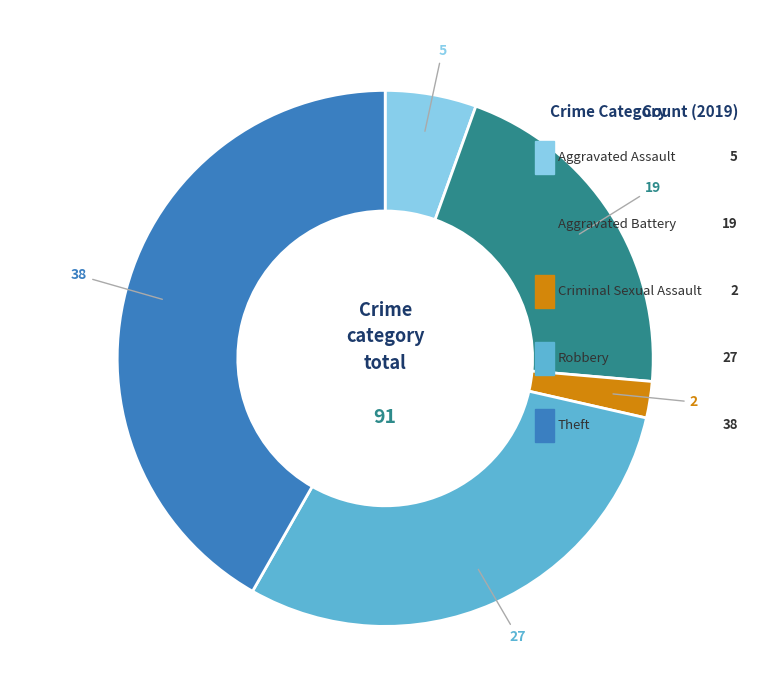

Does any single category account for the majority?

No